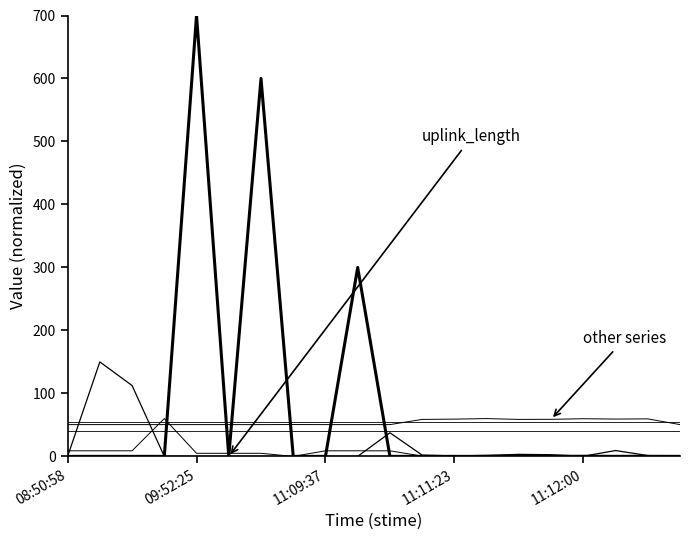

What is the greatest value displayed?

700.0